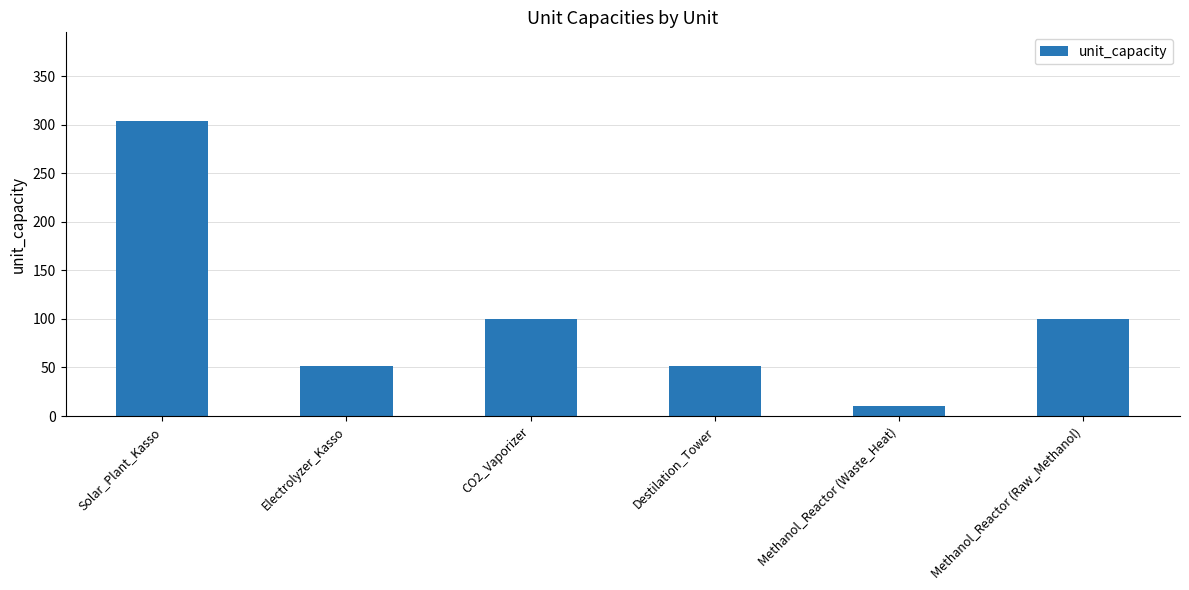

The value at Methanol_Reactor (Waste_Heat) is 10. True or false?

True